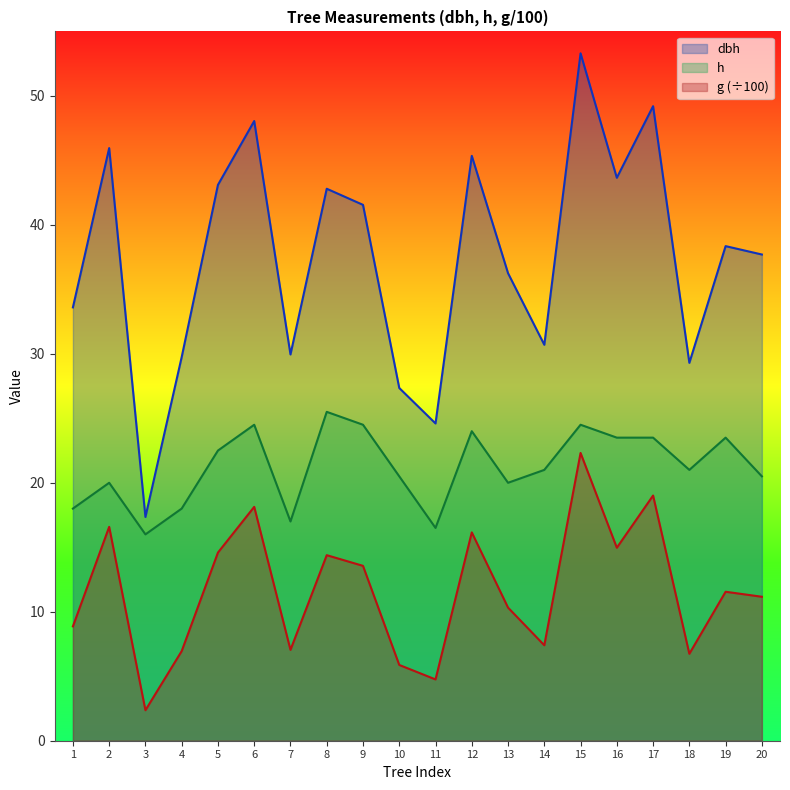

Is it true that h equals 9.0 at 20?

False